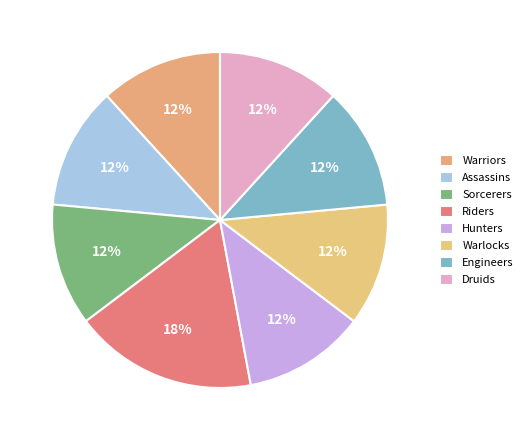

To the nearest percent, what is the combined percentage of Sorcerers and Warlocks?

24%